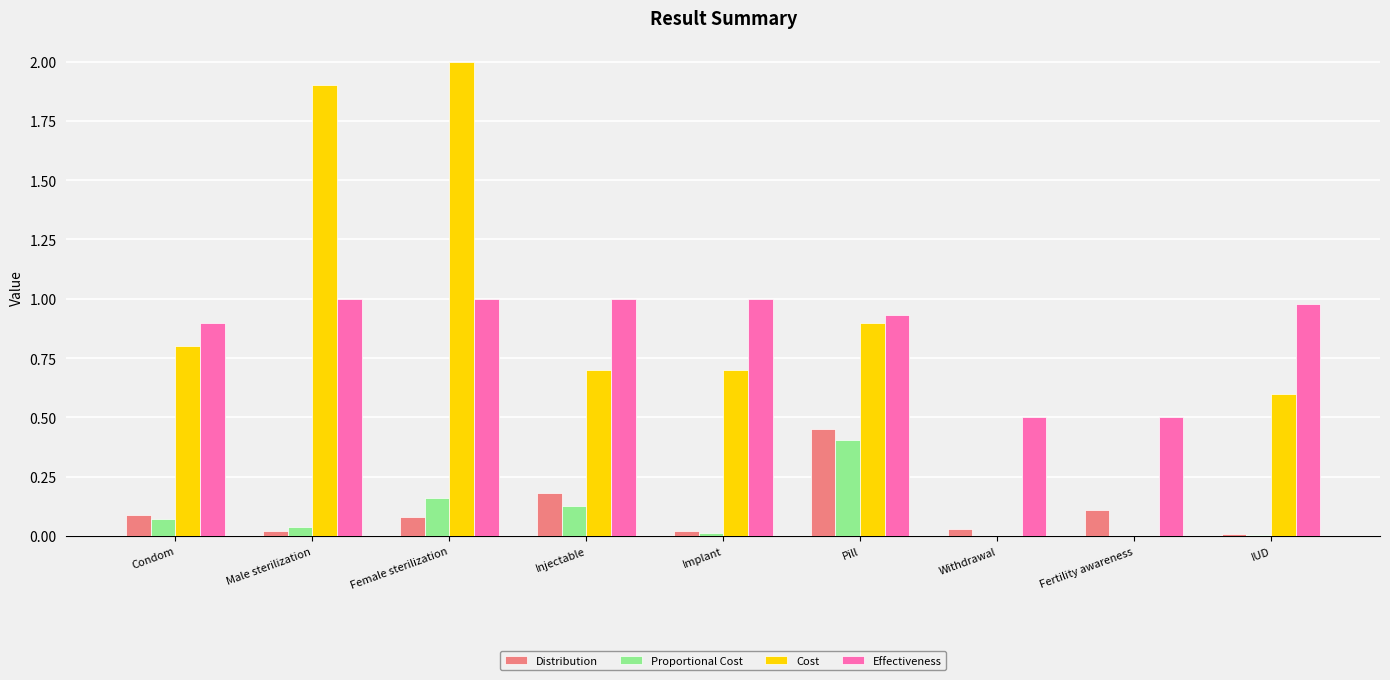

What is the sum of all Distribution values?

1.0